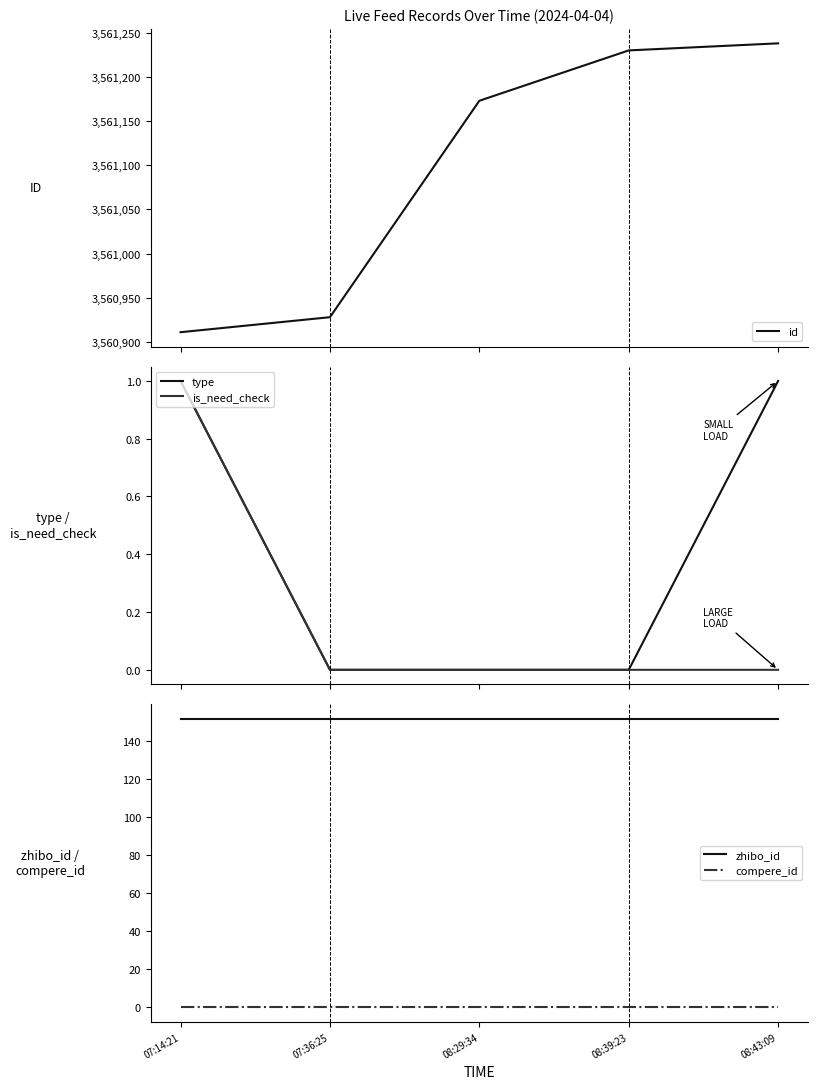

Is the value of type at 08:43:09 greater than the value of zhibo_id at 08:39:23?

No